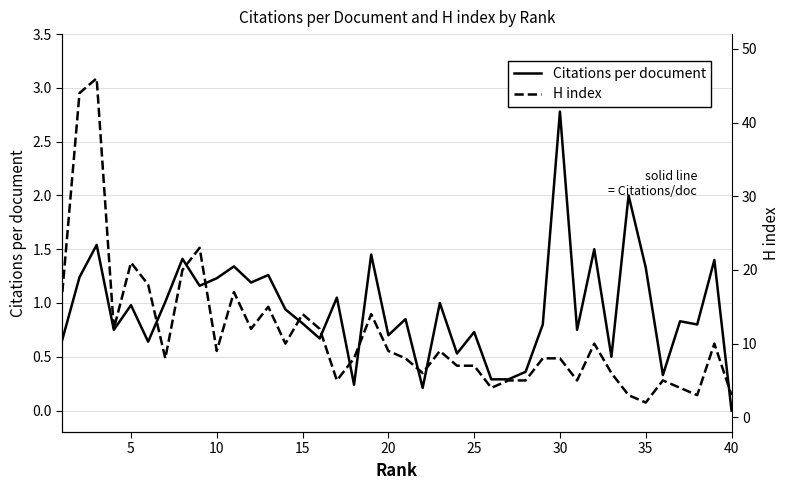

Count the number of categories in the chart.

40